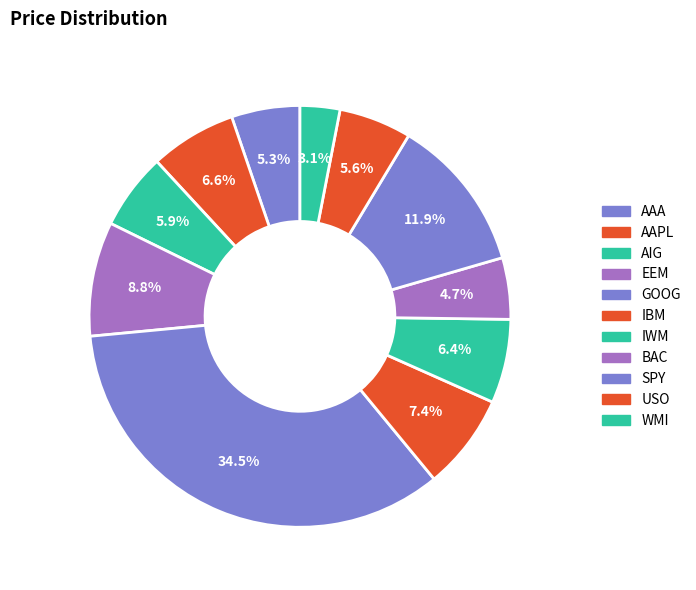

Count the number of slices in the pie.

11